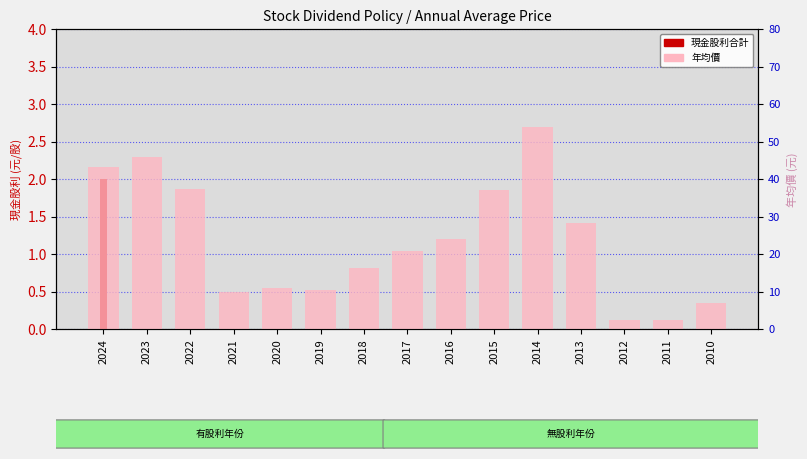

List the labels in order of 年均價 value, largest first.

2014, 2023, 2024, 2022, 2015, 2013, 2016, 2017, 2018, 2020, 2019, 2021, 2010, 2012, 2011